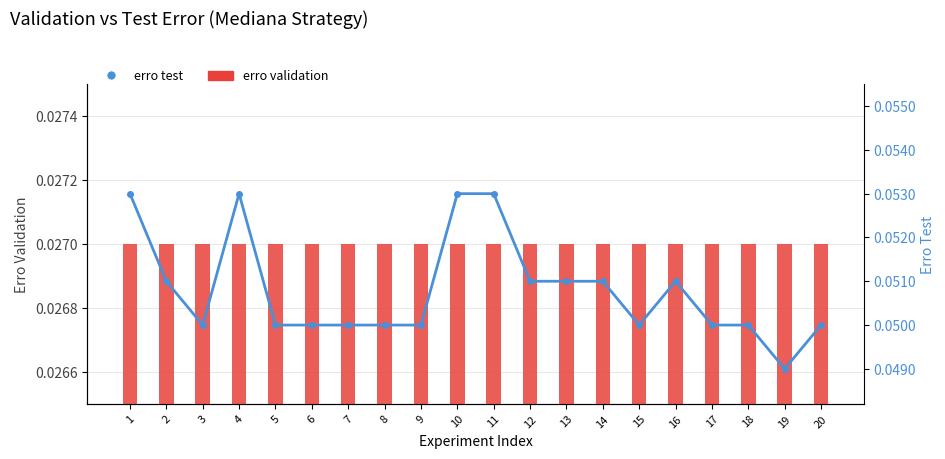

What is the greatest value displayed?

0.1